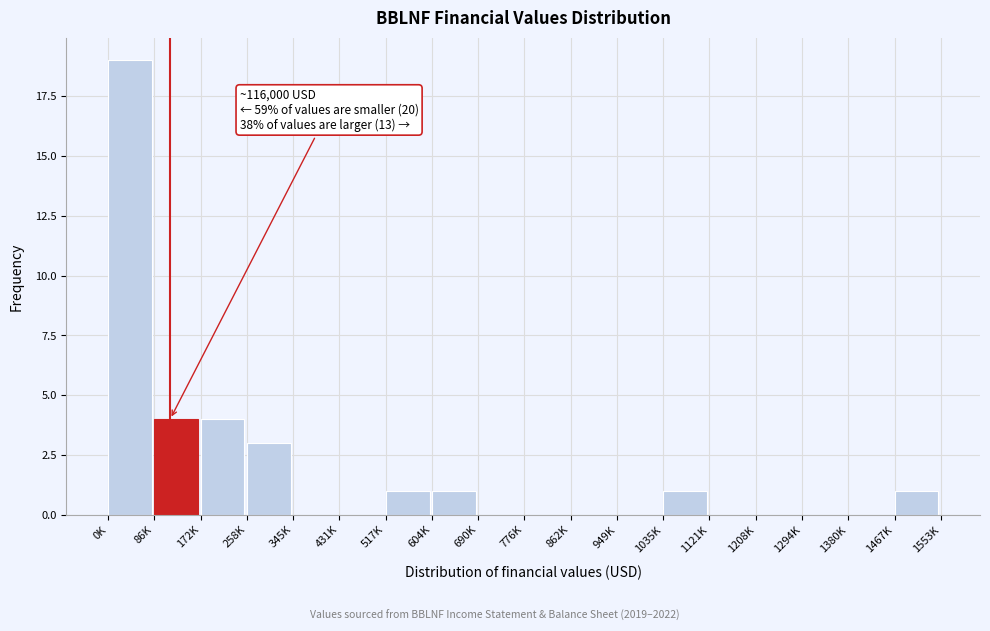

Reading left to right, list all the values displayed in this chart.

0K=19	86K=4	172K=4	258K=3	345K=0	431K=0	517K=1	604K=1	690K=0	776K=0	862K=0	949K=0	1035K=1	1121K=0	1208K=0	1294K=0	1380K=0	1467K=1